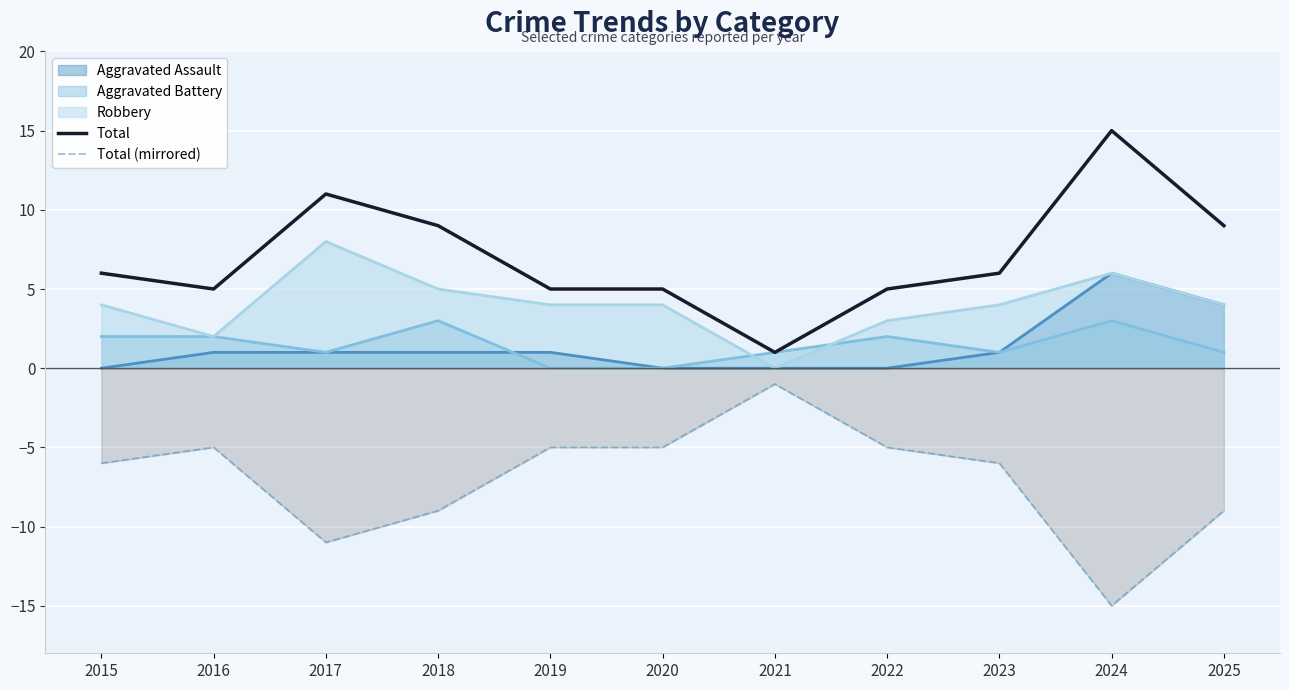

What are all the series names shown in the legend?

Aggravated Assault, Aggravated Battery, Robbery, Total, Total (mirrored)